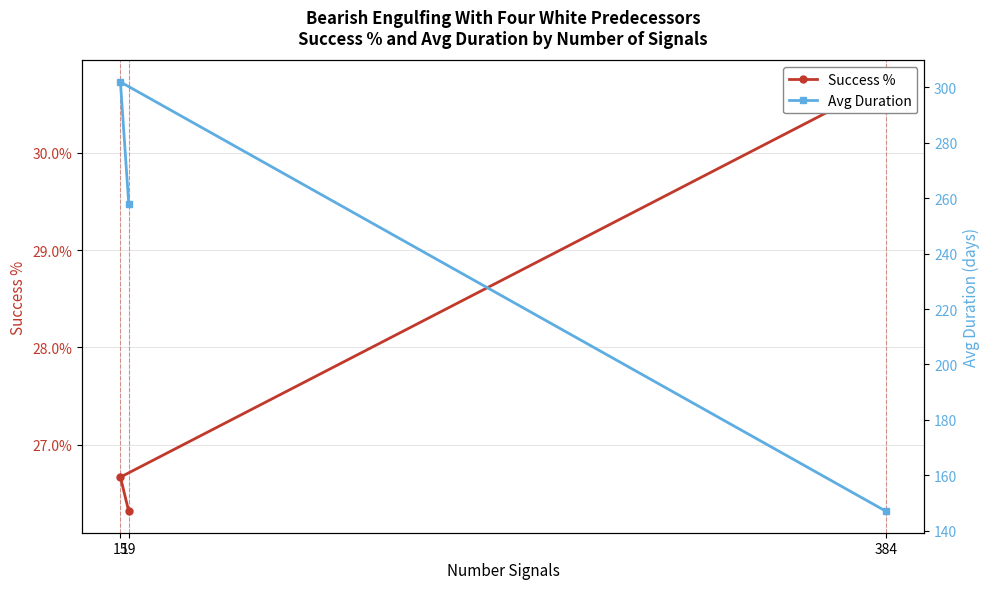

Between 384 and 19, which series saw the biggest shift?

Avg Duration